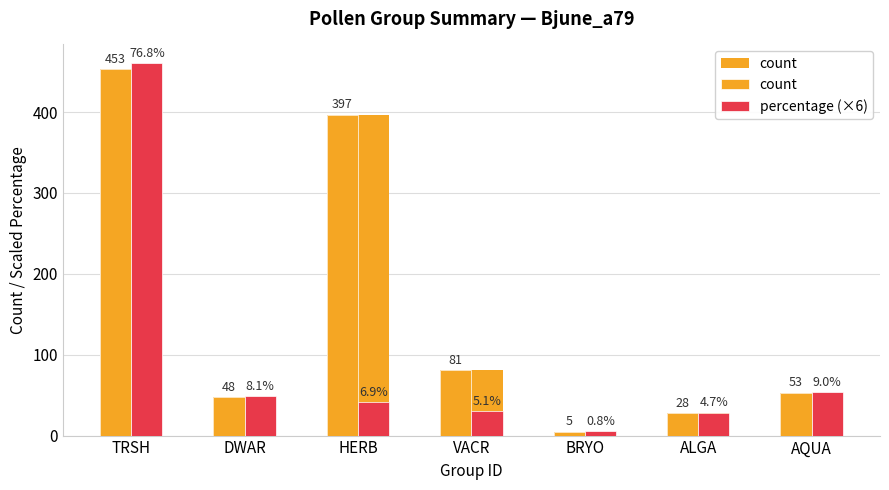

At which label does count first exceed 53?

TRSH